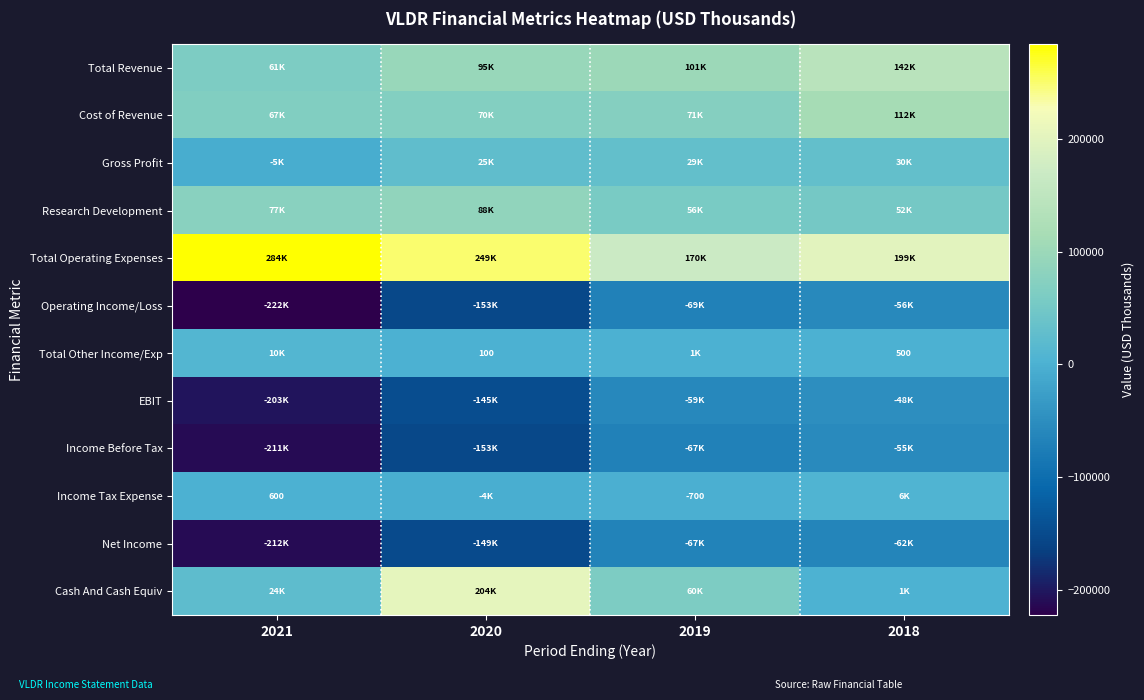

The Income Tax Expense series shows -700 at 2019. True or false?

True